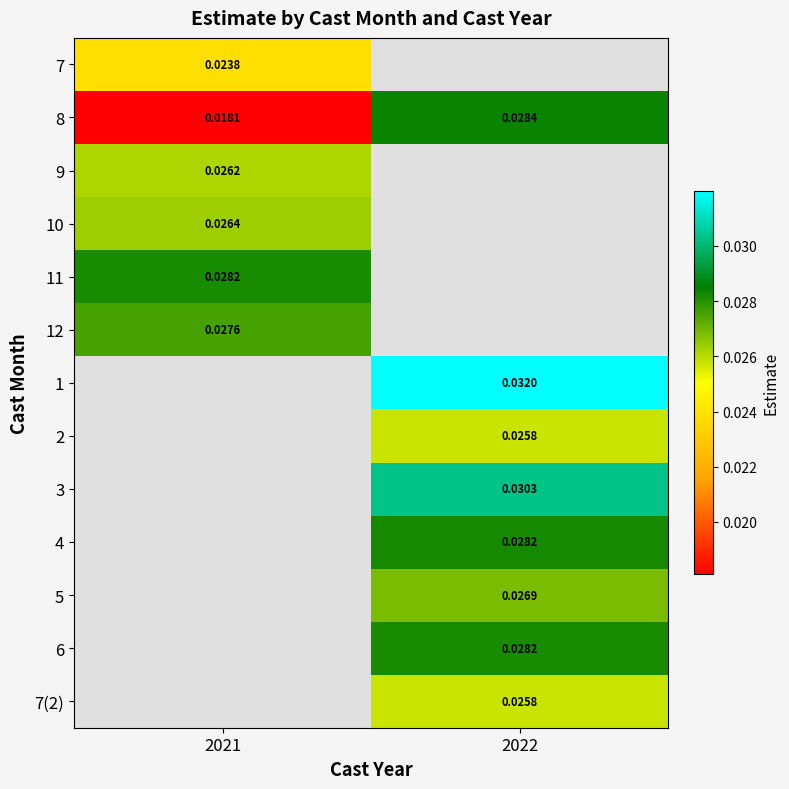

At how many categories does at least one series exceed 0?

2